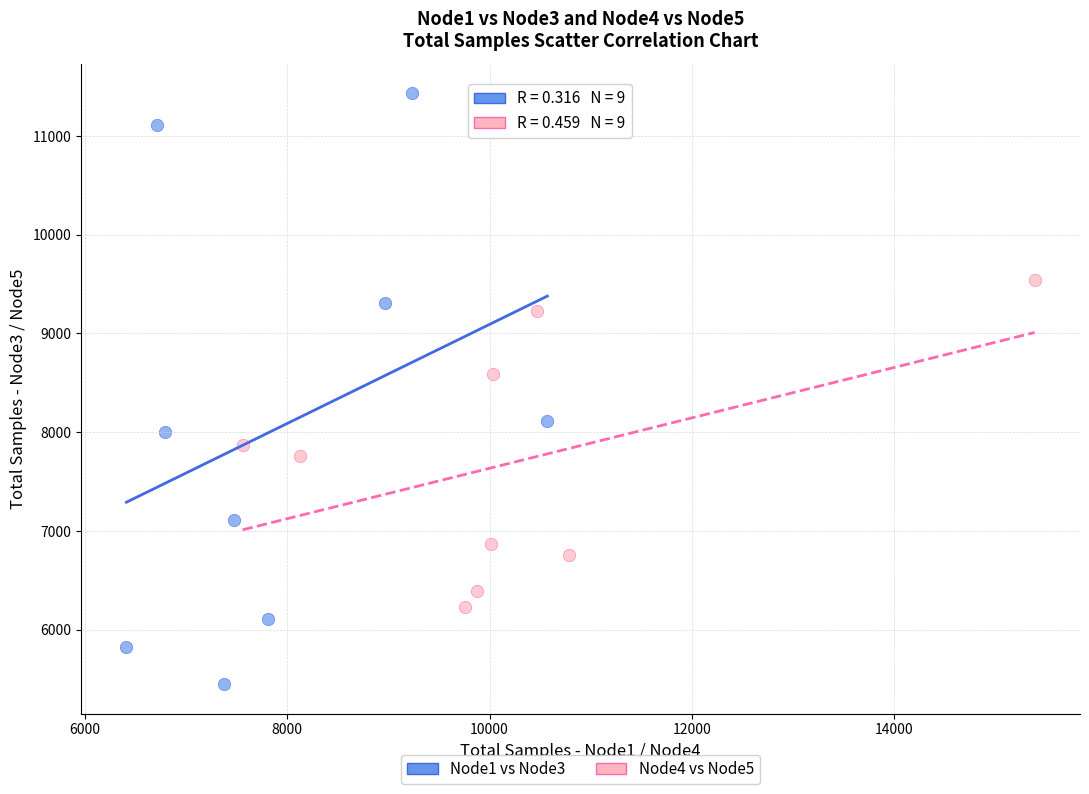

Which series has the widest spread of Y values?

Node1 vs Node3